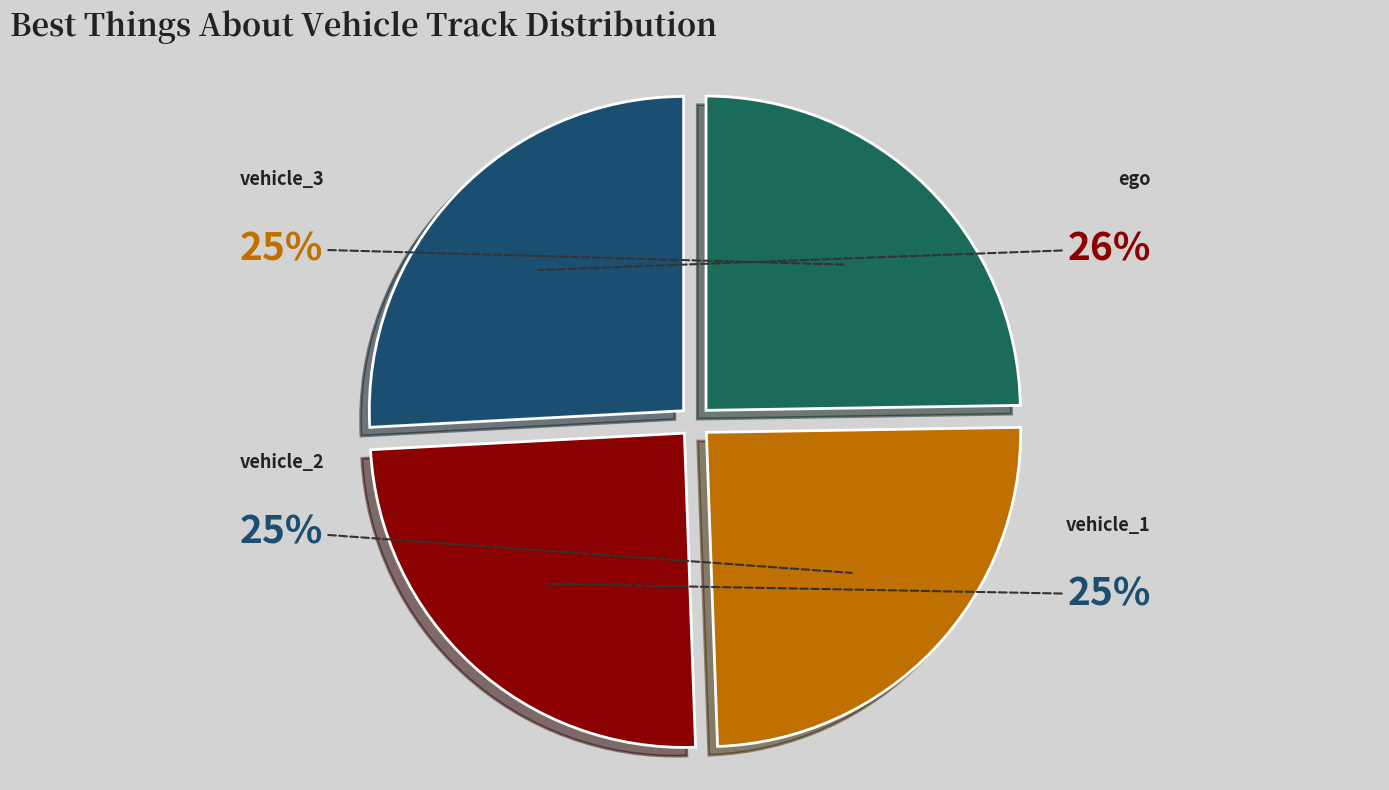

Is it true that vehicle_3 is 39% of the pie?

False